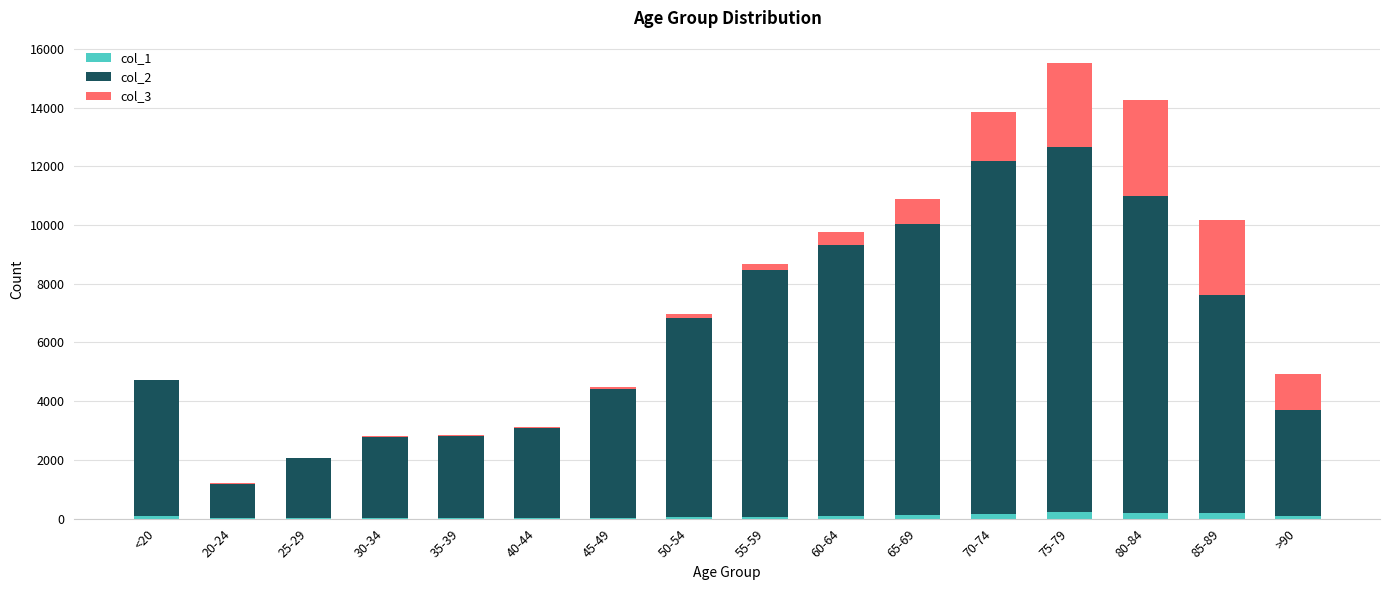

At which category is the sum across all series the highest?

75-79